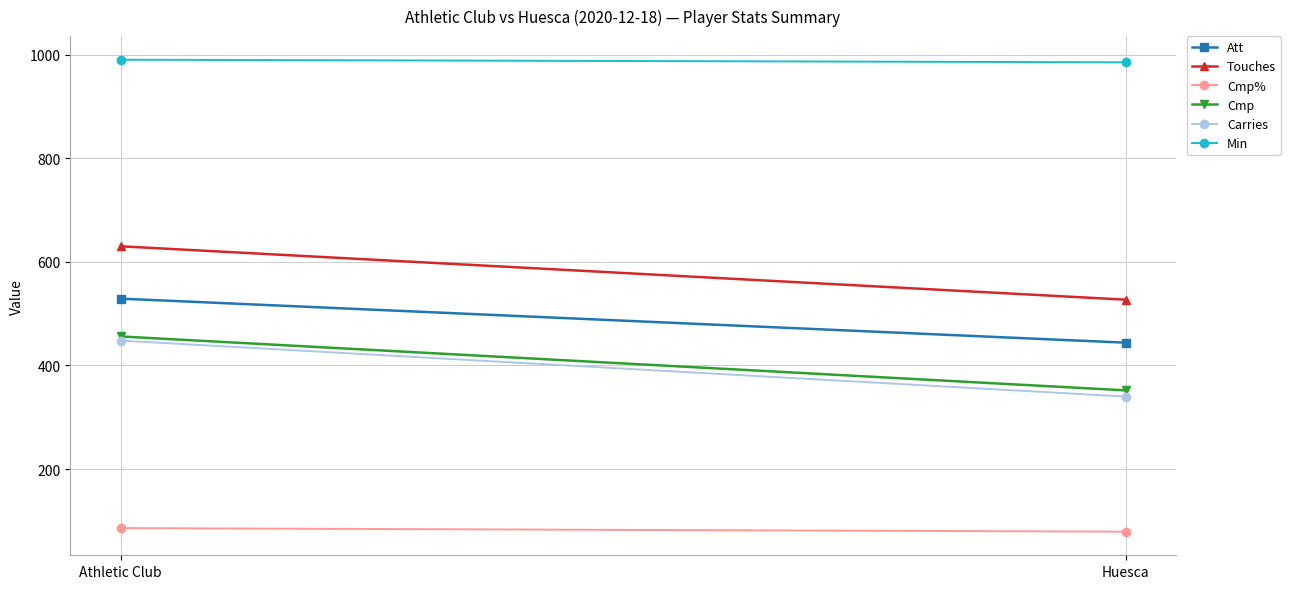

How many values in the Touches series are below 630?

1